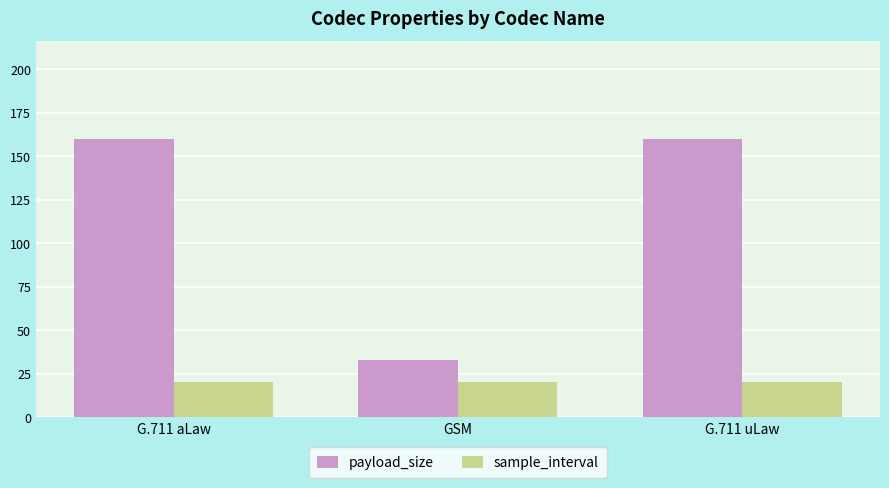

What is the value of the sample_interval bar at the 1st from the left?

20